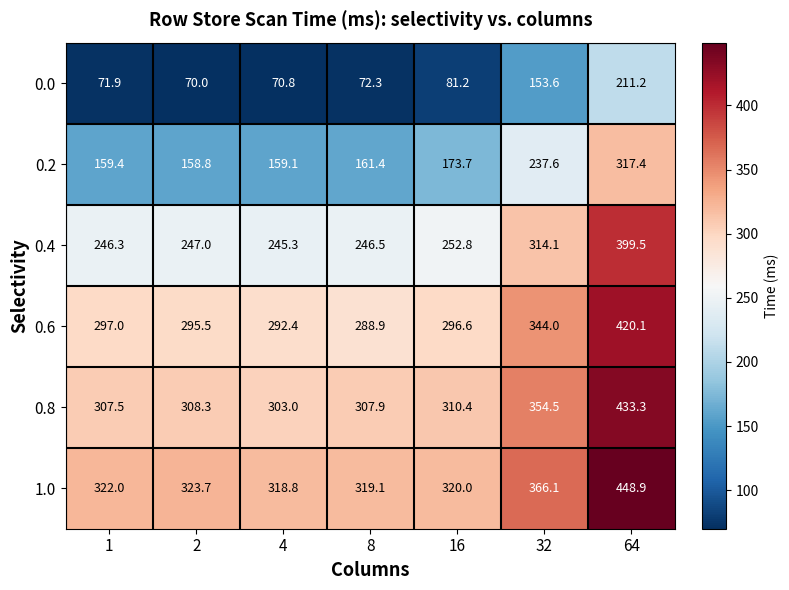

How many values in the 0.8 series exceed 308?

4